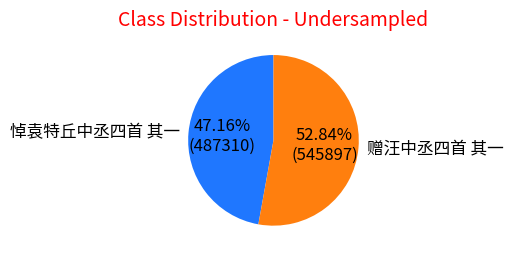

To the nearest percent, what percentage of the pie is 赠汪中丞四首 其一?

53%